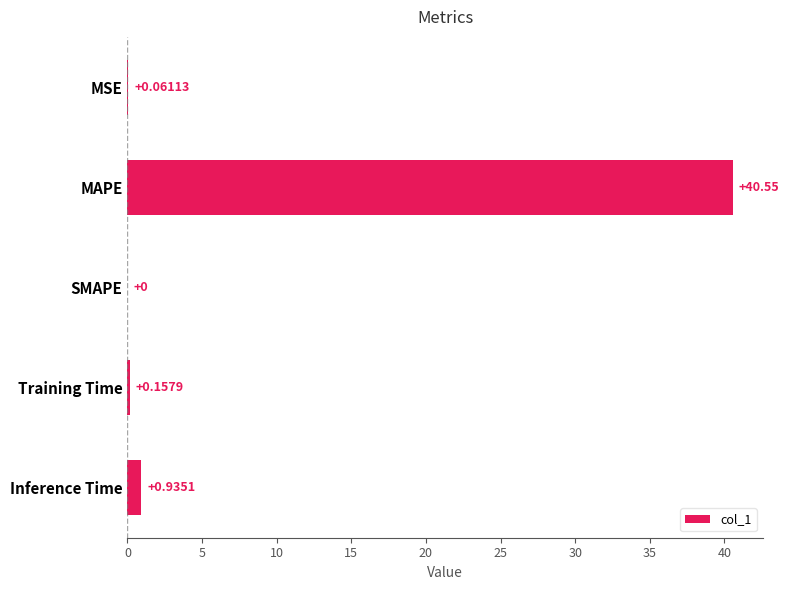

Between MSE and Inference Time, which is larger?

Inference Time